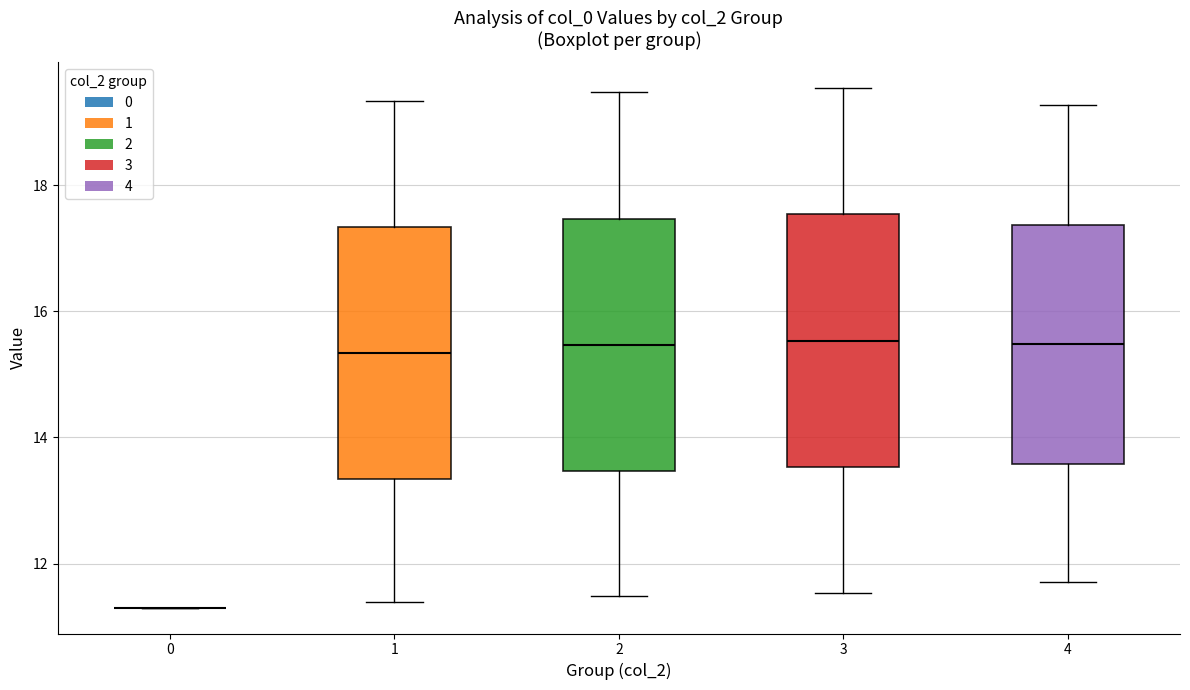

Reading left to right, transcribe this box plot: for each box, give where its median line is, the range the box spans, and where its two whiskers end, as read against the y-axis. The values are not printed on the chart, so give them approximately, as read against the axis.

0: box collapsed to a line at 11.4, whiskers 11.4 to 11.4
1: median 15.4, box 13.4 to 17.4, whiskers 11.4 to 19.4
2: median 15.4, box 13.4 to 17.4, whiskers 11.4 to 19.4
3: median 15.6, box 13.6 to 17.6, whiskers 11.6 to 19.6
4: median 15.4, box 13.6 to 17.4, whiskers 11.8 to 19.2